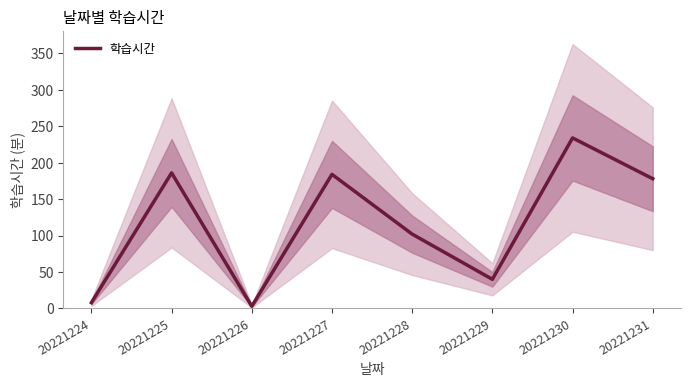

What is the greatest value displayed?

234